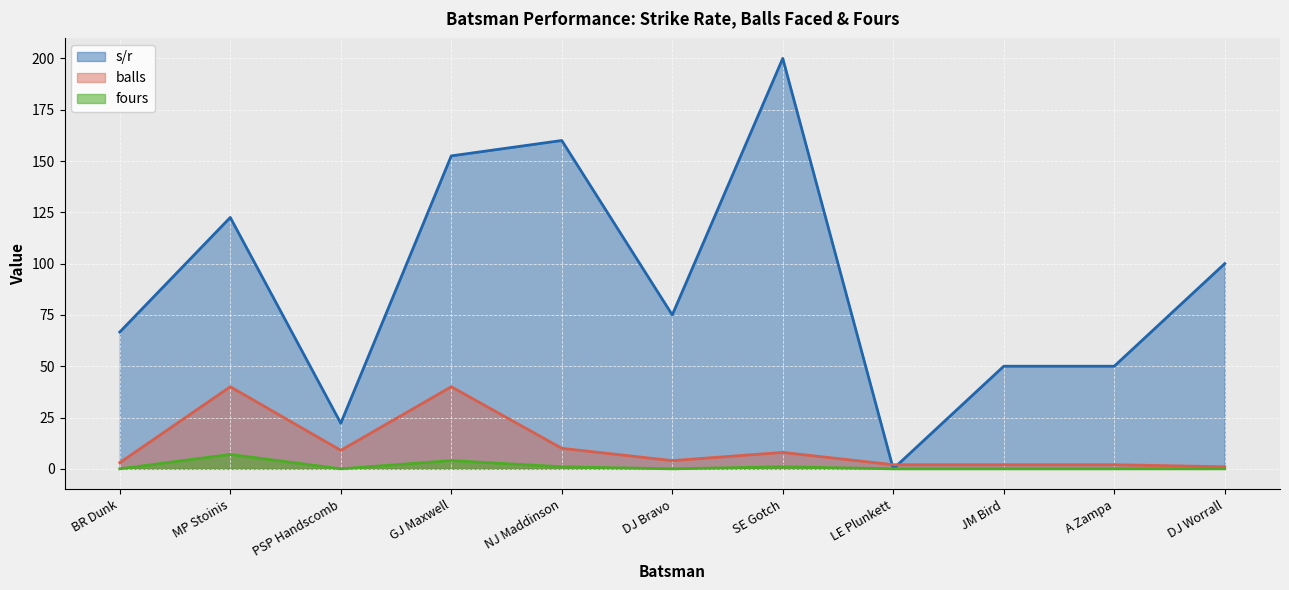

What is the difference between the balls values at GJ Maxwell and A Zampa?

38.0